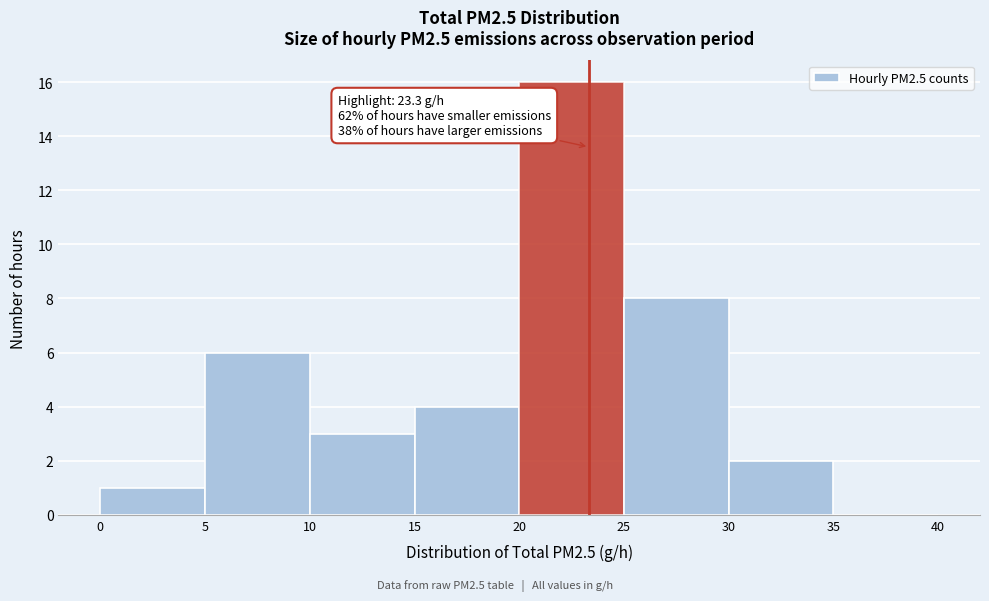

Over which range of the x-axis is the bar tallest?

20 to 25